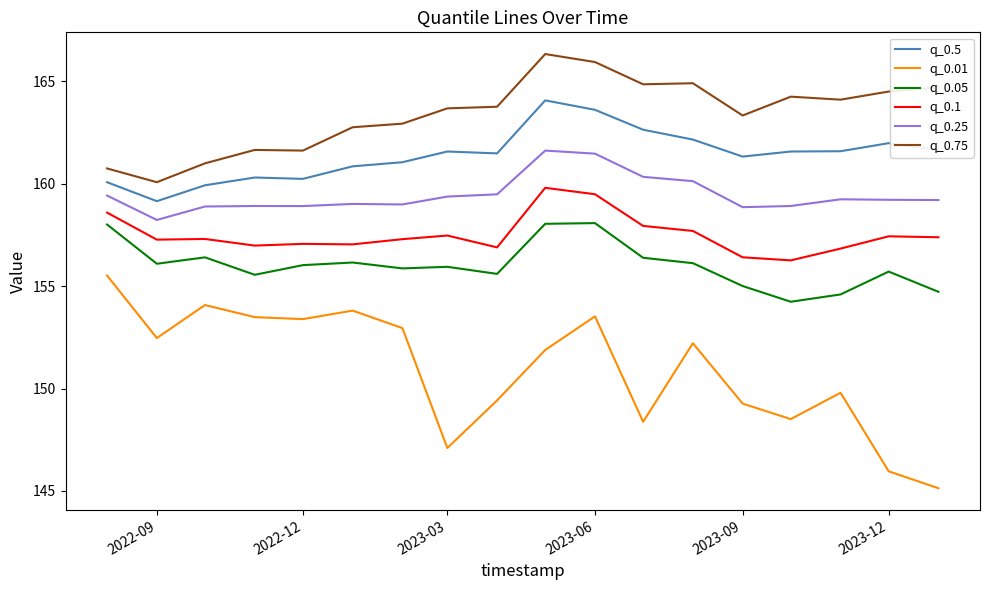

What is the smallest value displayed?

145.1